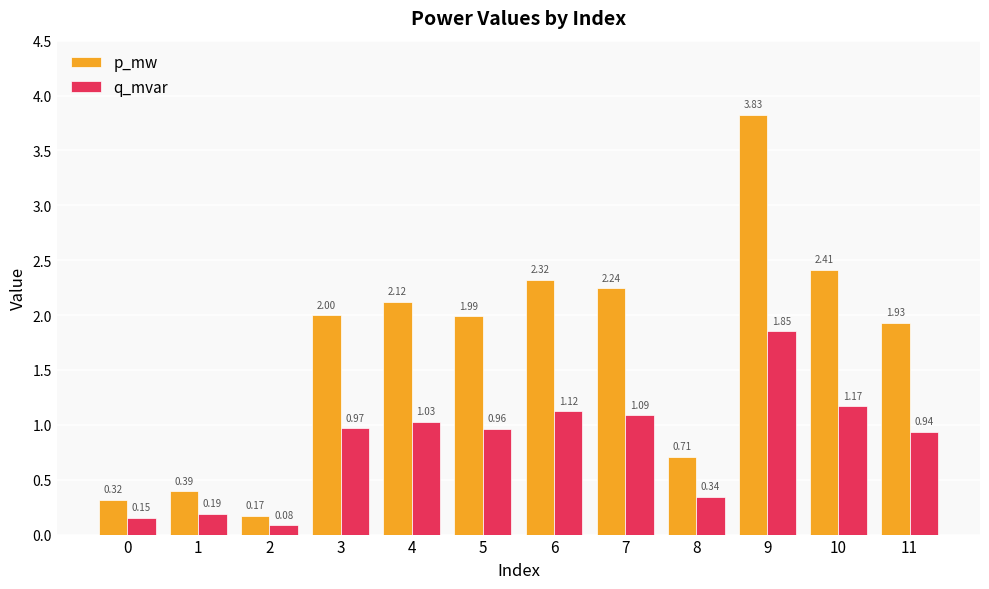

At how many categories does at least one series exceed 0?

12